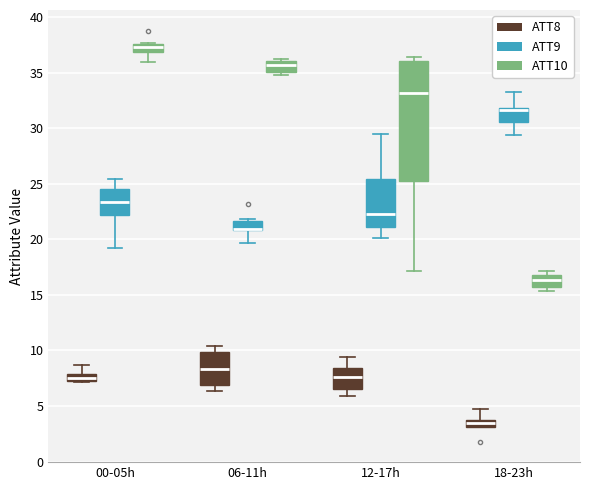

Where does the median line of the box for 12-17h (ATT8) sit on the y-axis? The values are not printed on the chart, so give them approximately, as read against the axis.

7.5